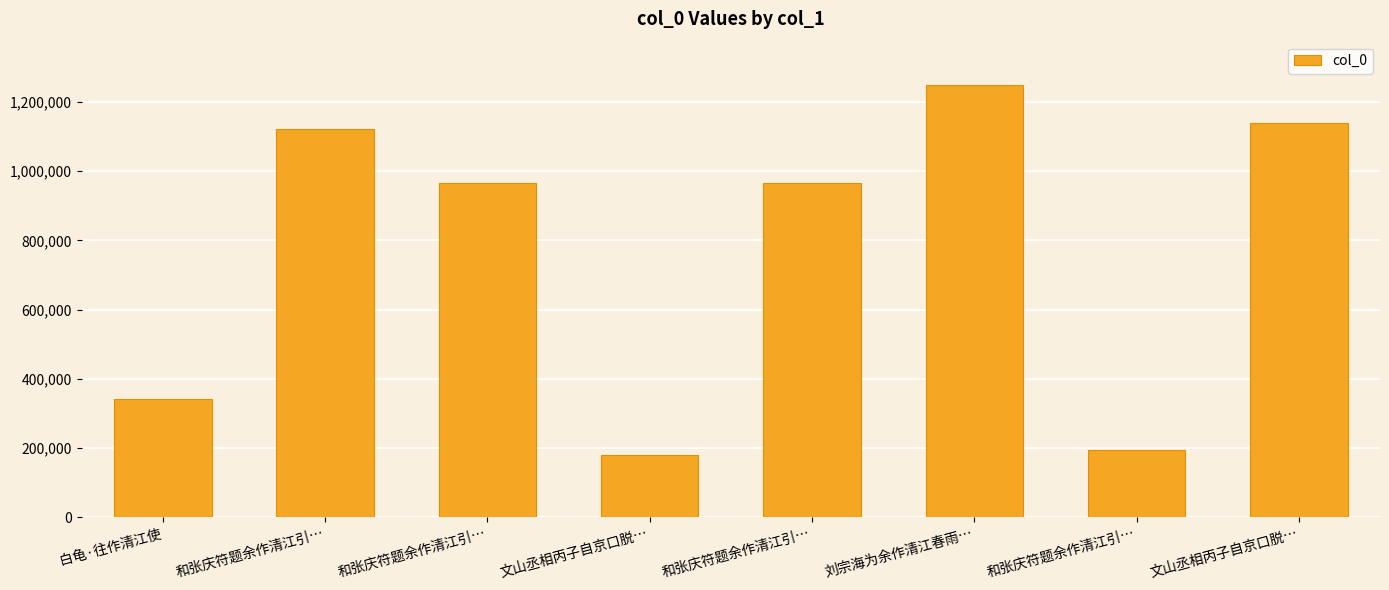

How many bars are there in total?

8